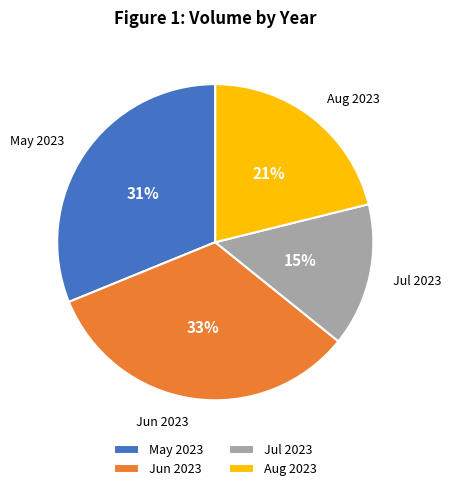

Approximately how many times larger is the value at Aug 2023 compared to Jun 2023?

0.6